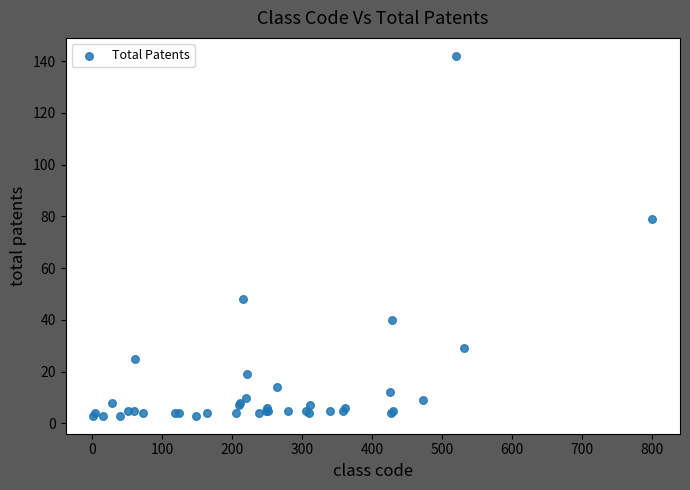

What Y value in the scatter plot is closest to 72?

79